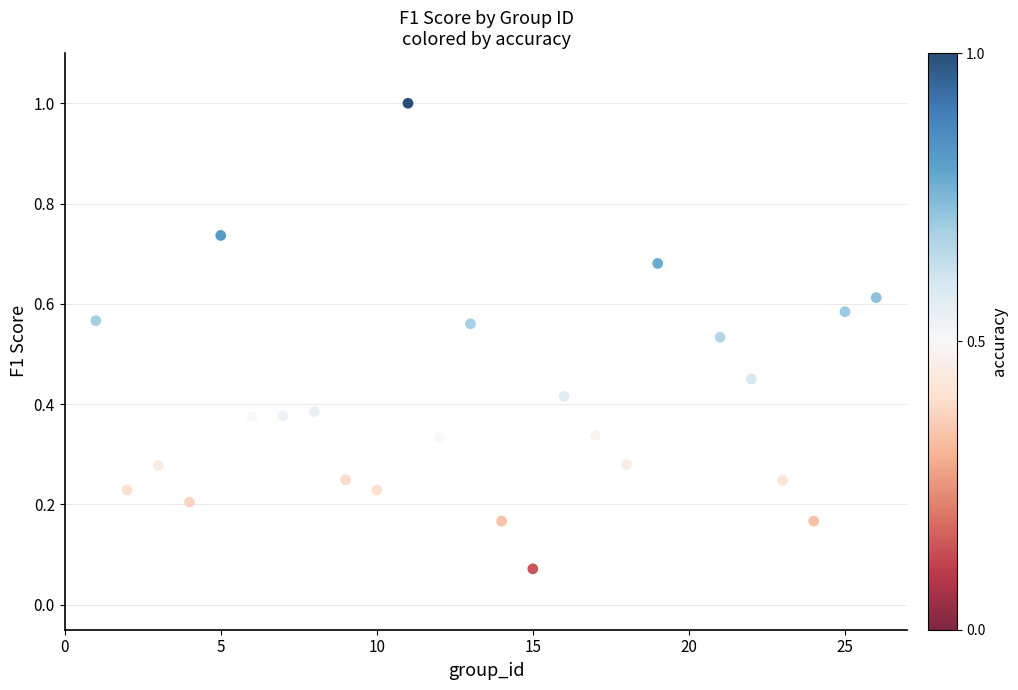

What is the range of Y values (max minus min)?

0.9